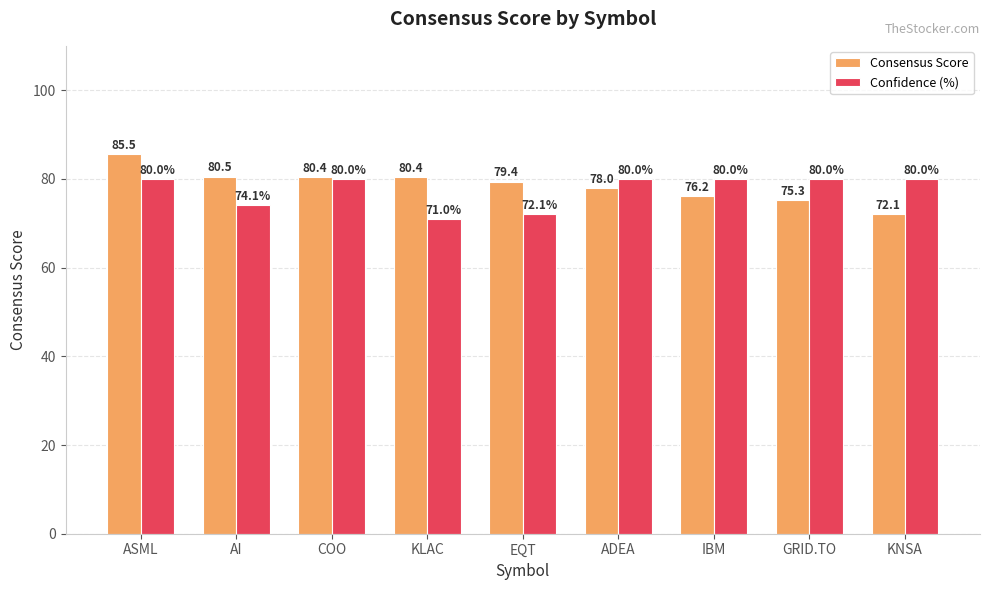

What is the label of the 7th bar from the right?

COO